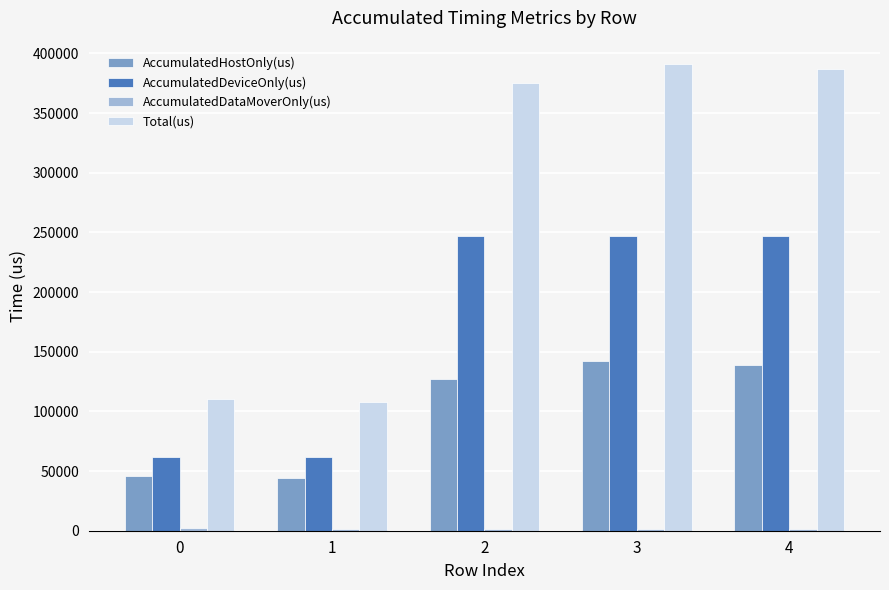

How many distinct data groups are displayed?

4